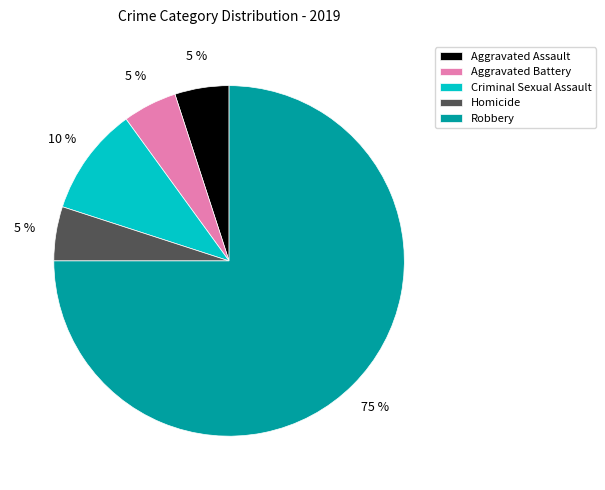

Is there any slice that represents more than half of the pie?

Yes